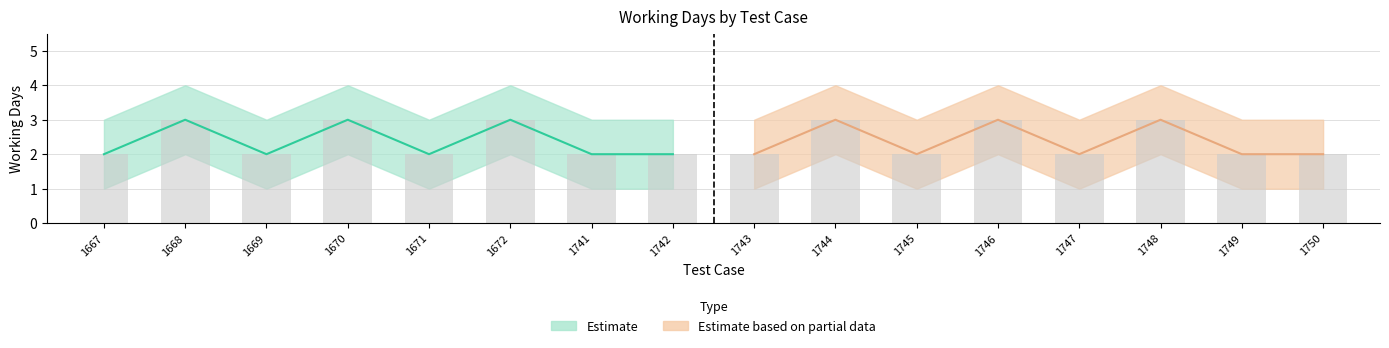

At which category is the sum across all series the highest?

PTAC_1668